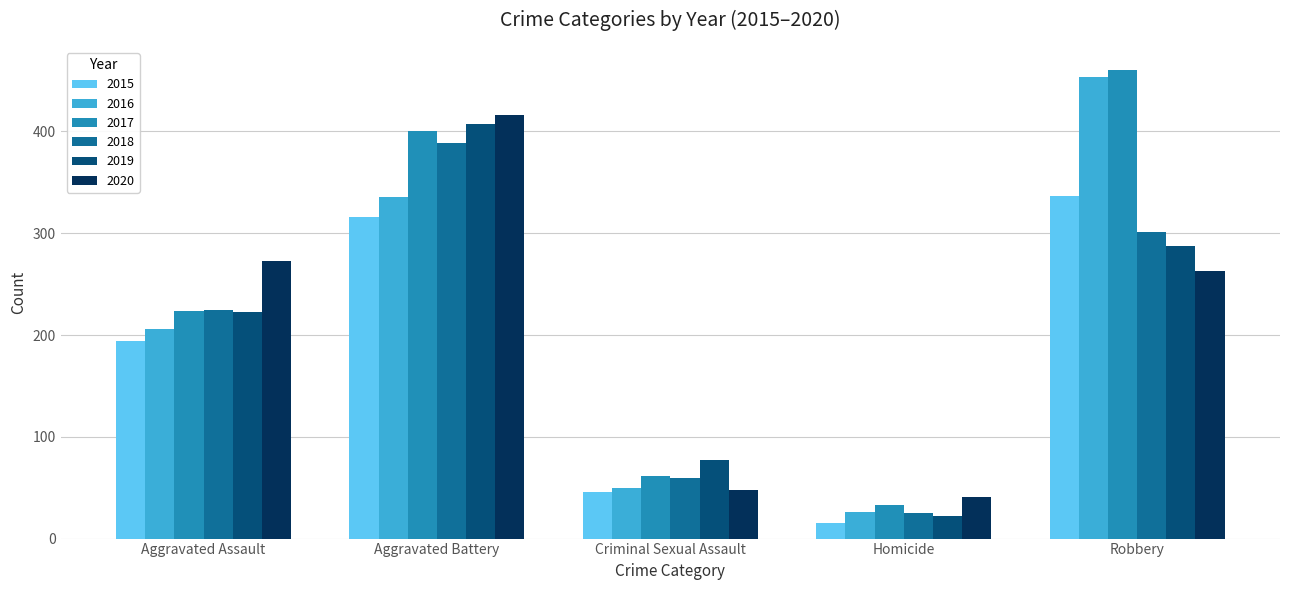

List the series in order of their peak value, highest first.

2017, 2016, 2020, 2019, 2018, 2015